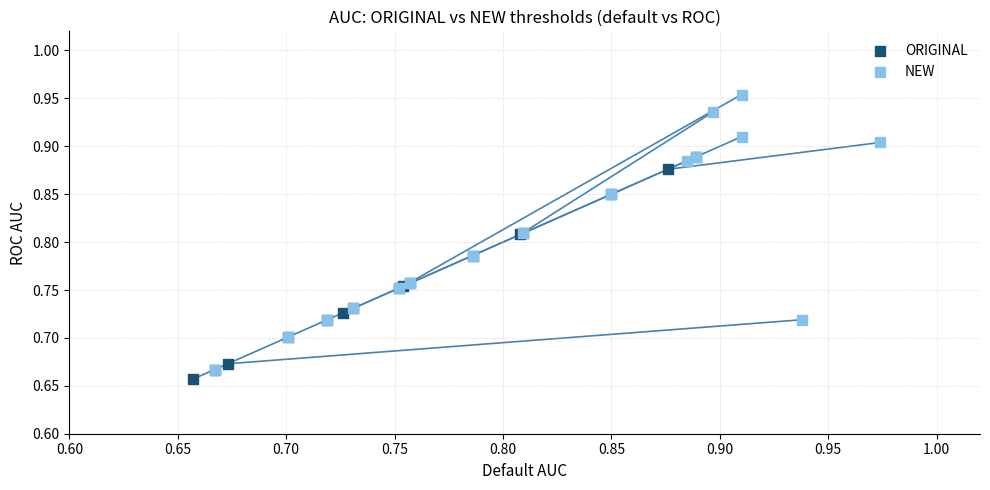

Which series reaches the minimum Y coordinate?

ORIGINAL